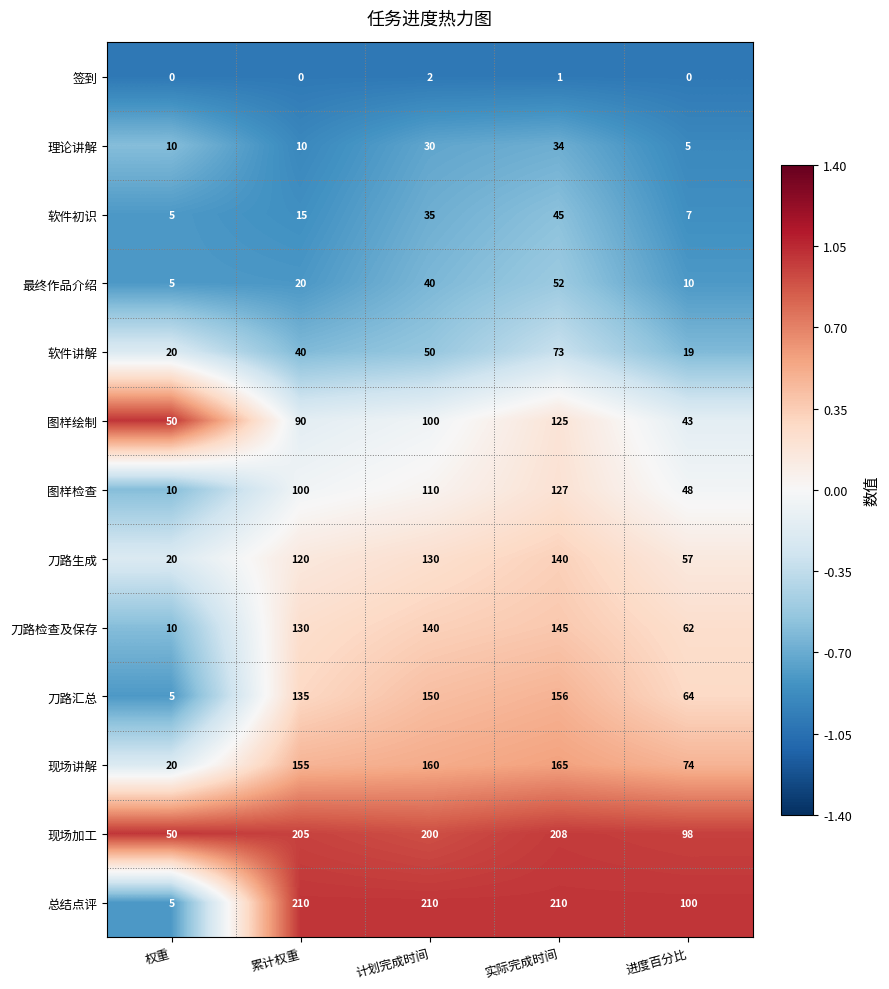

How many distinct data groups are displayed?

13